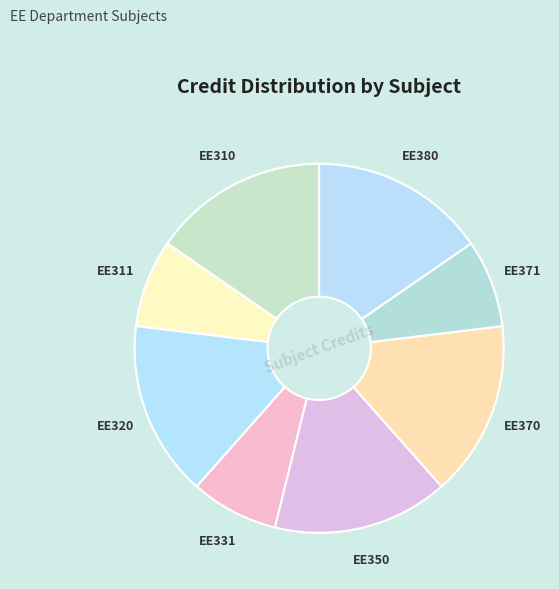

The EE350 slice represents 15% of the pie. True or false?

True